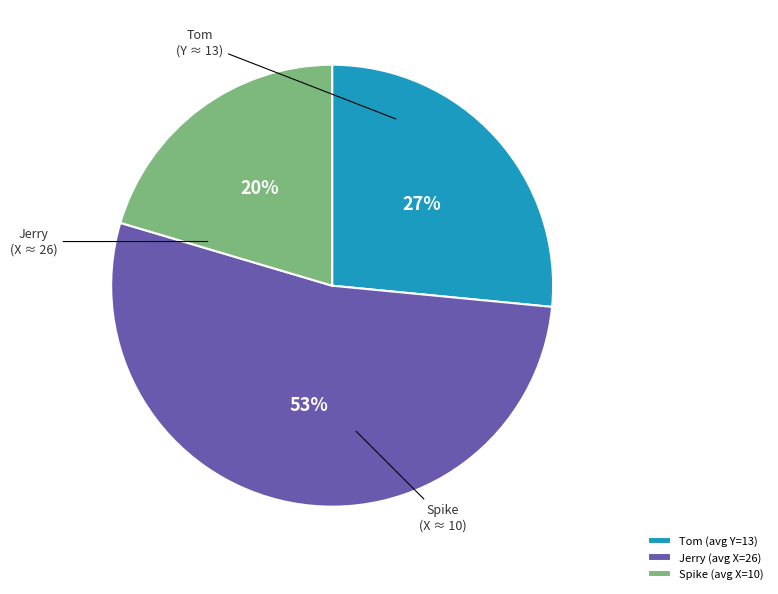

Is there a majority slice in this chart?

Yes